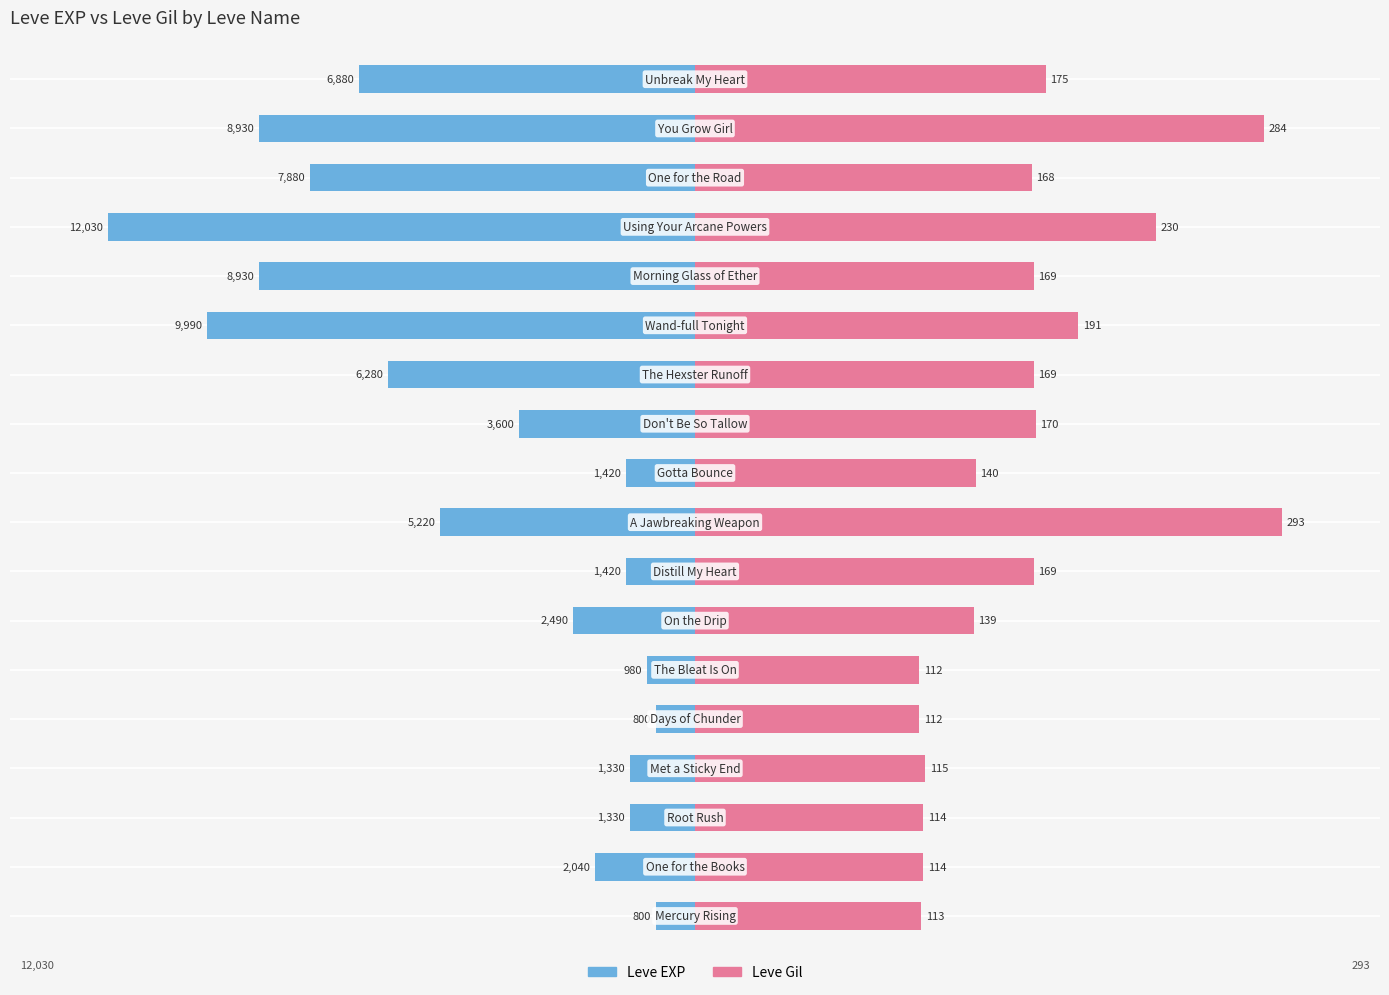

Are the bars grouped side by side (vs. stacked)?

Yes